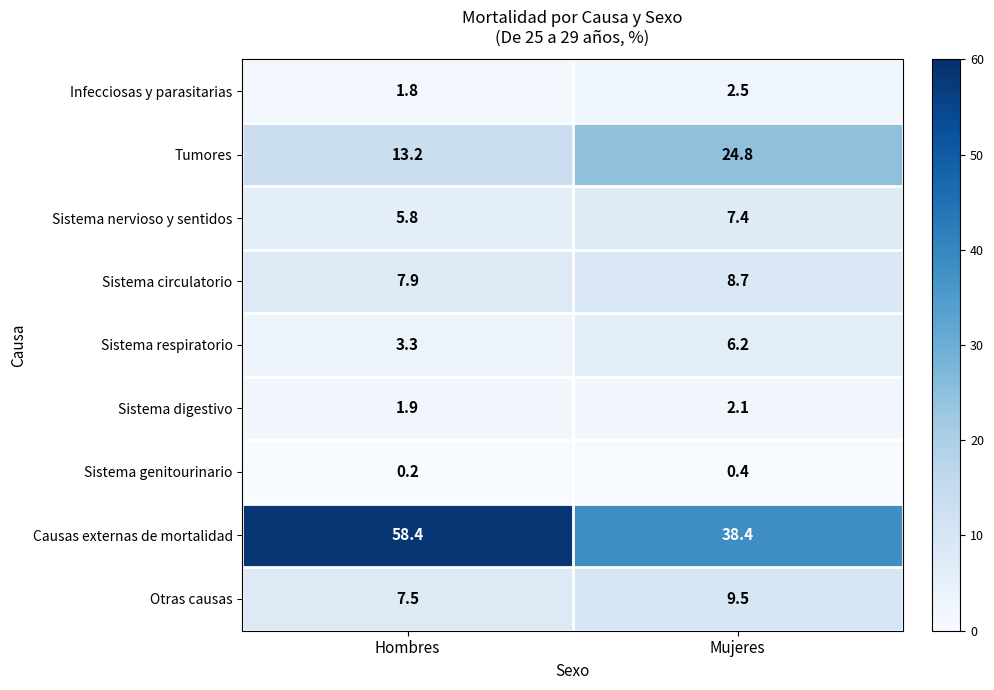

At how many categories does at least one series exceed 14?

2